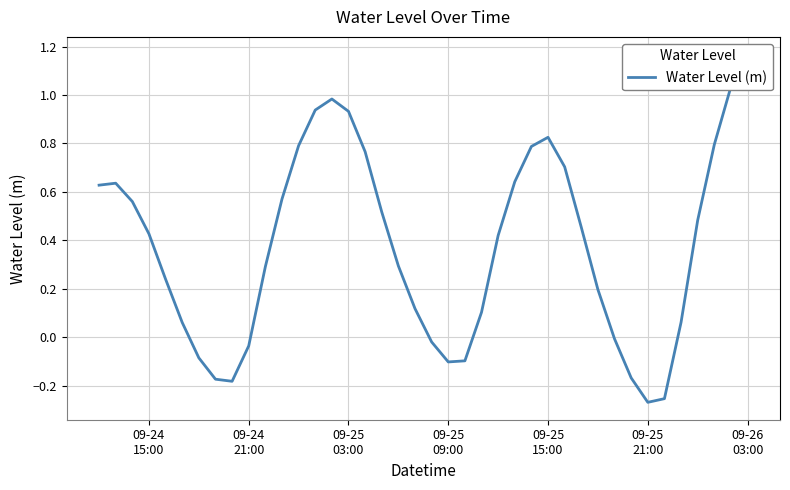

What is the smallest value displayed?

-0.3